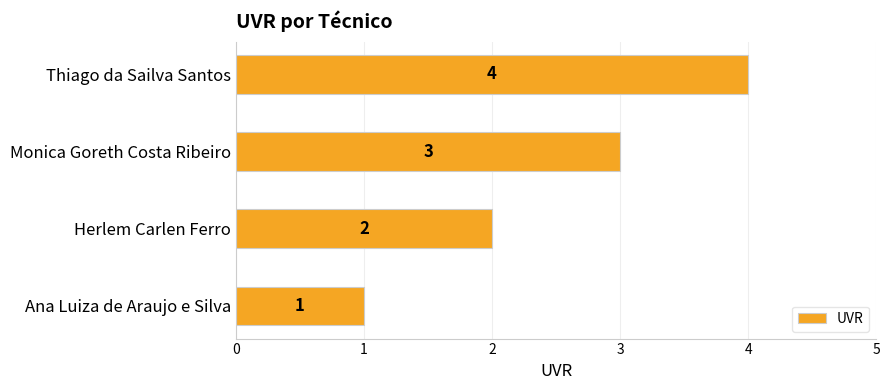

What is the minimum value shown in the chart?

1